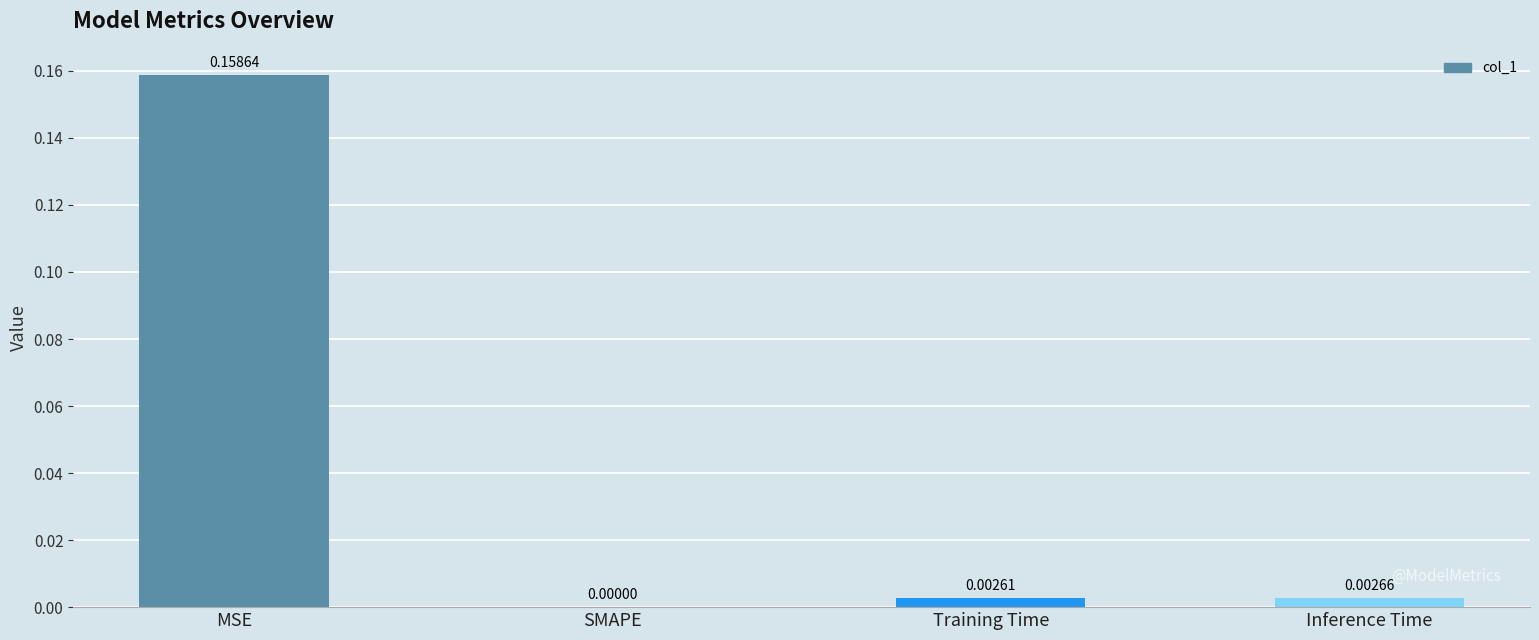

Between Inference Time and Training Time, which is larger?

Inference Time